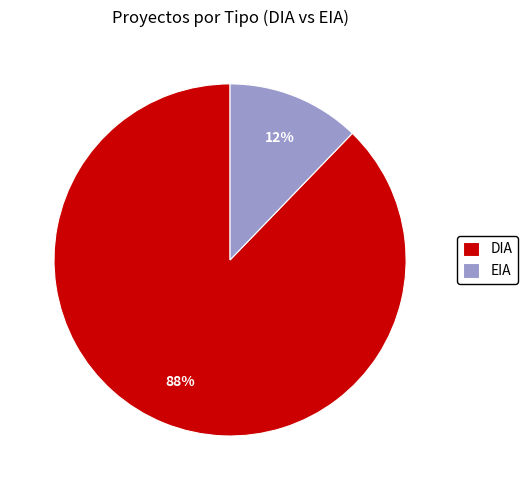

To the nearest percent, what is the combined percentage of DIA and EIA?

100%